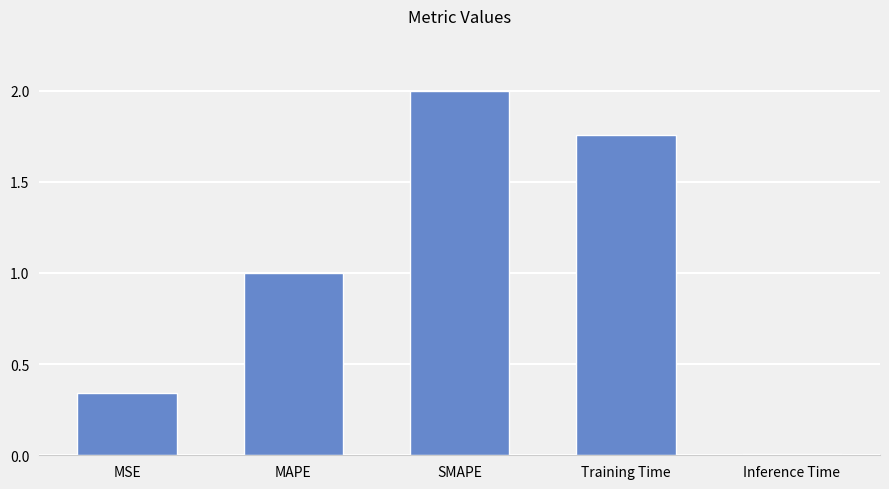

Rank the categories by value from highest to lowest.

SMAPE, Training Time, MAPE, MSE, Inference Time